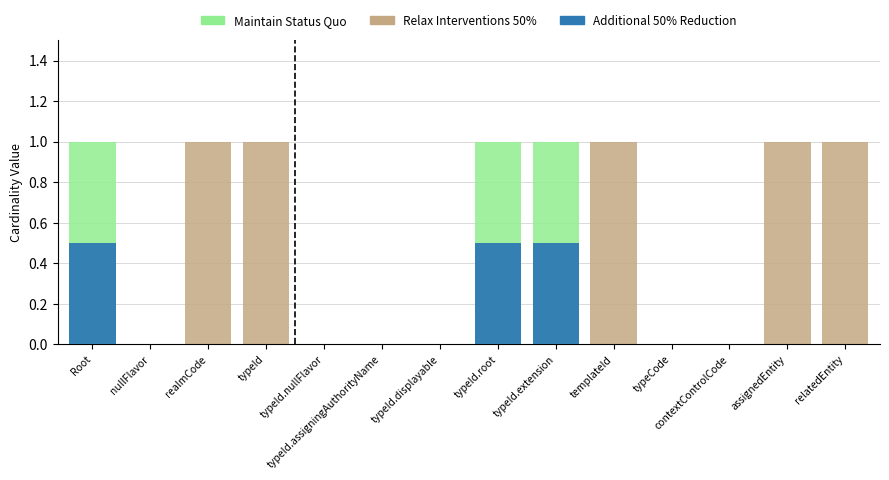

True or false: Maintain Status Quo has a value of 1.0 at Root.

True